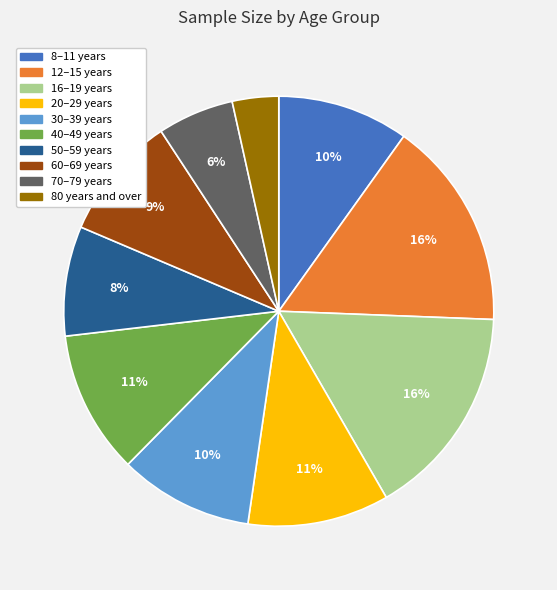

Is there a majority slice in this chart?

No